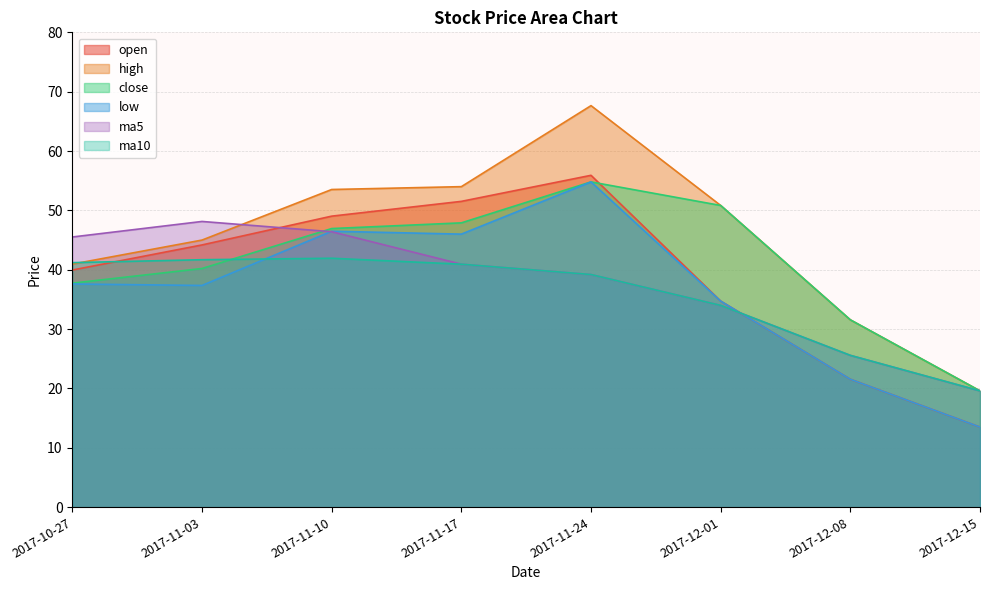

What is the maximum value shown in the chart?

67.7